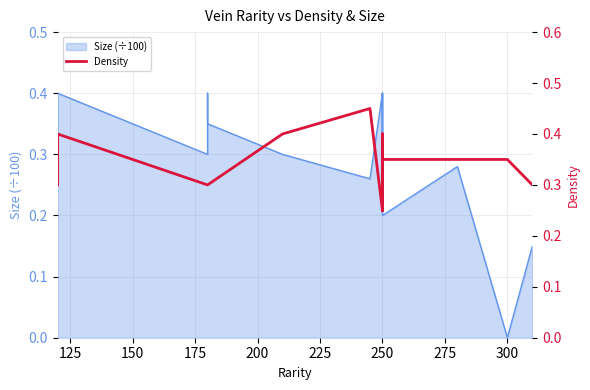

What is the value of the 19th point from the left?

0.3